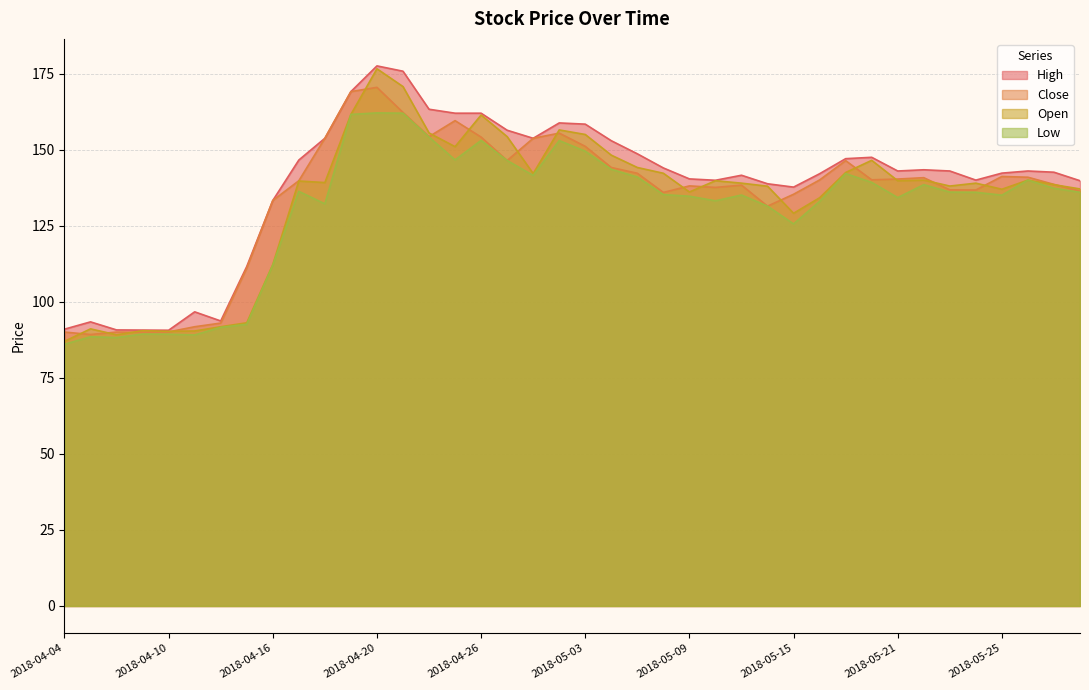

True or false: High has a value of 111.6 at 2018-04-13.

True